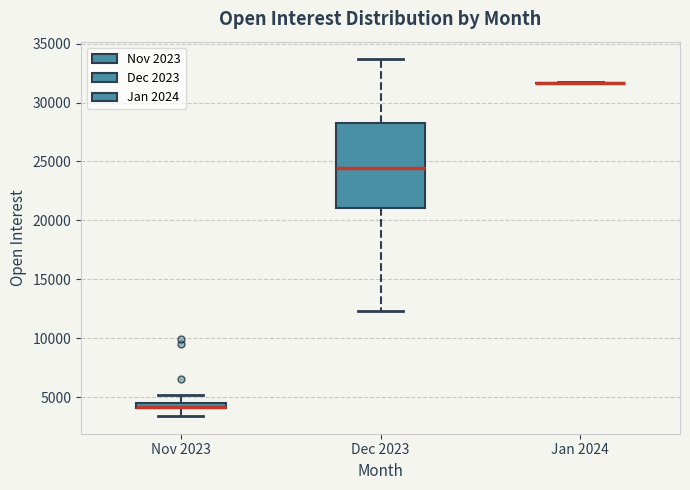

Which box is the tallest, from its lower edge to its upper edge?

Dec 2023